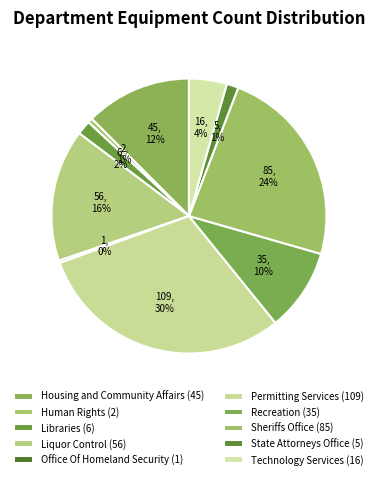

What percentage is the Technology Services slice, to the nearest percent?

4%